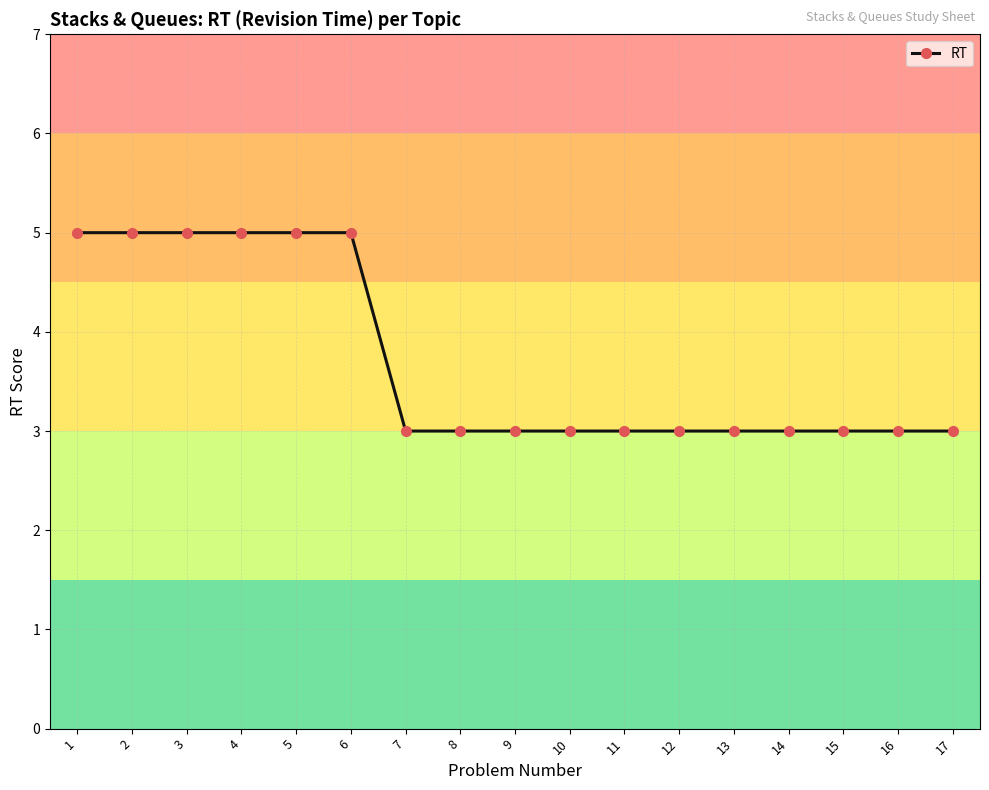

What is the minimum value shown in the chart?

3